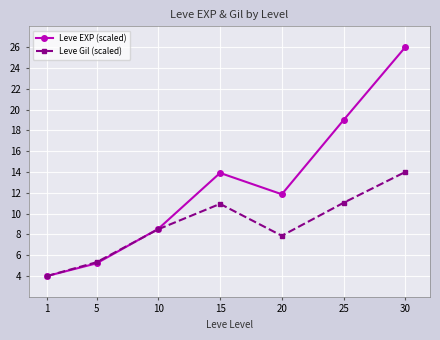

What is the value of the Leve EXP (scaled) point at the 1st from the left?

4.0